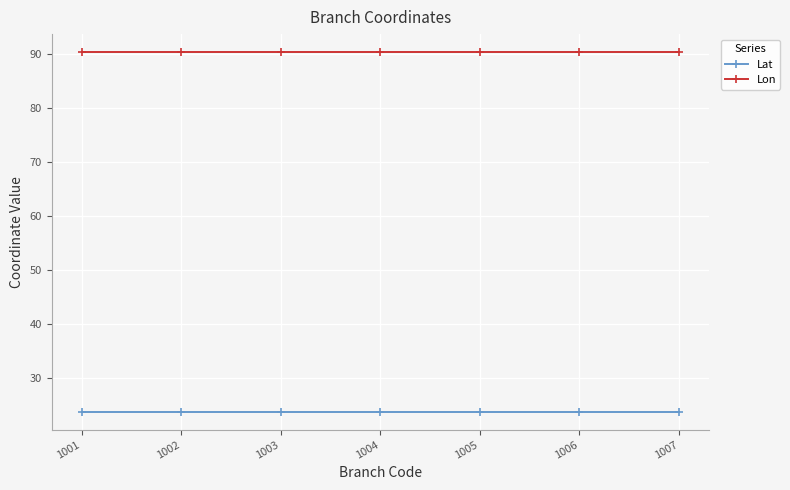

What is the maximum value for Lat?

23.8